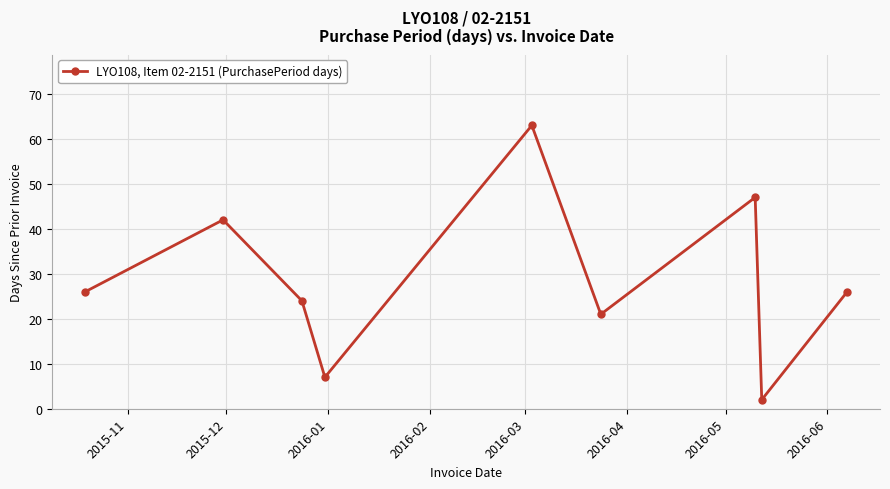

True or false: the data has more than 2 interior local peaks.

True